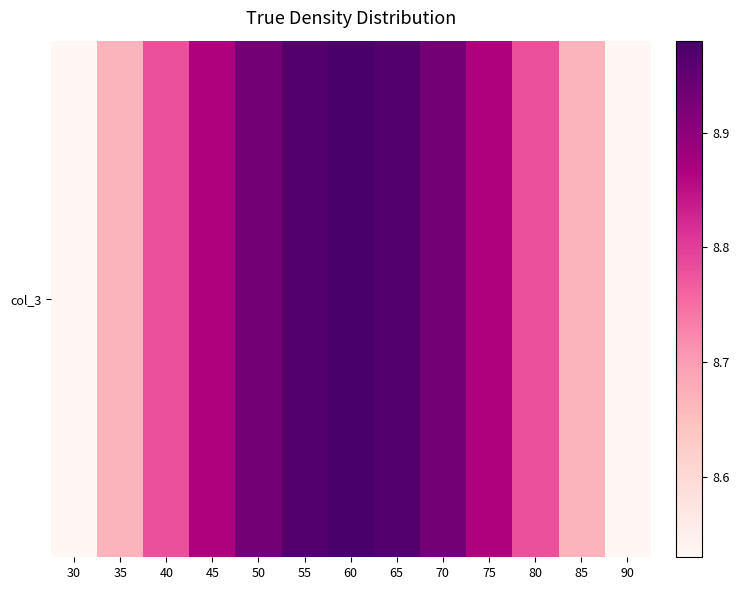

Reading left to right, extract all data points from this chart.

30=8.5	35=8.7	40=8.8	45=8.9	50=8.9	55=9.0	60=9.0	65=9.0	70=8.9	75=8.9	80=8.8	85=8.7	90=8.5